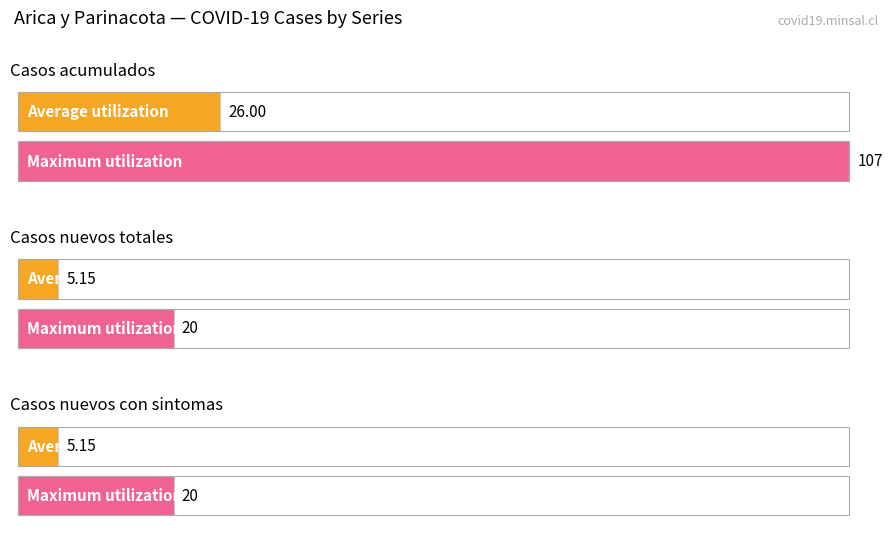

What is the maximum value for Casos nuevos con sintomas?

20